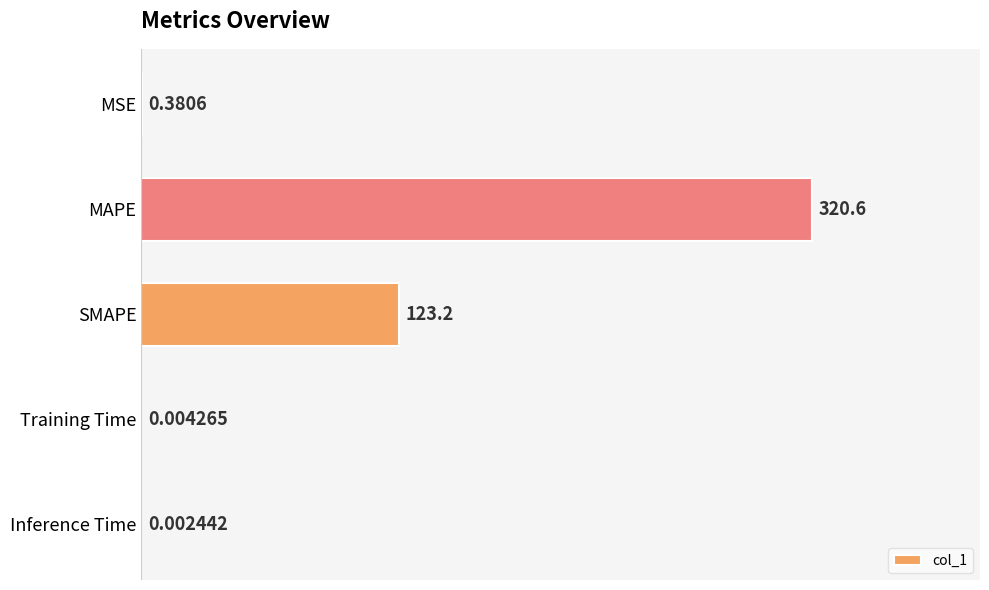

At which label is the value closest to 160?

SMAPE